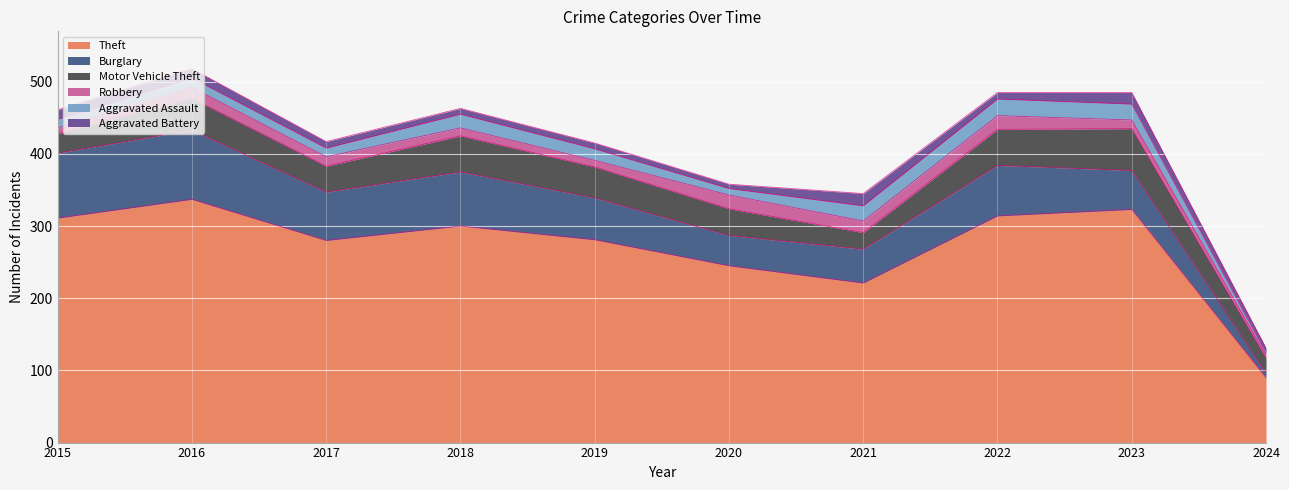

True or false: Aggravated Battery and Theft intersect in this chart.

False